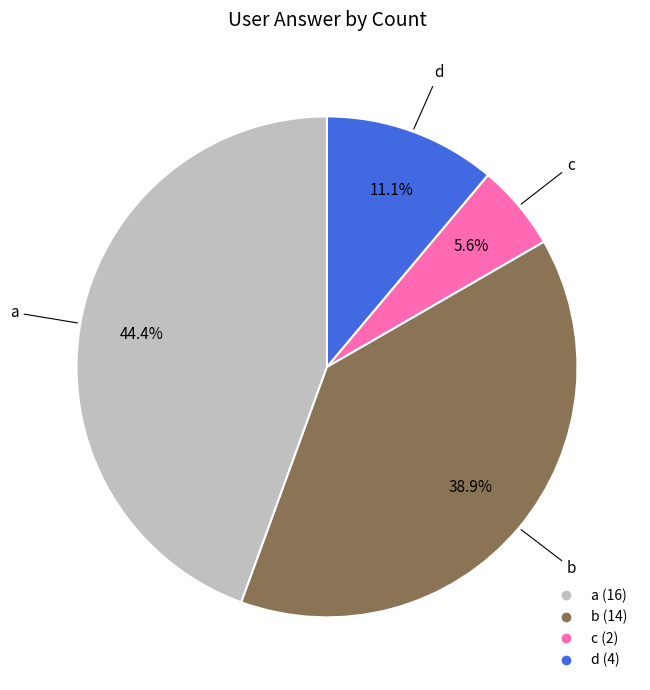

Is there a majority slice in this chart?

No